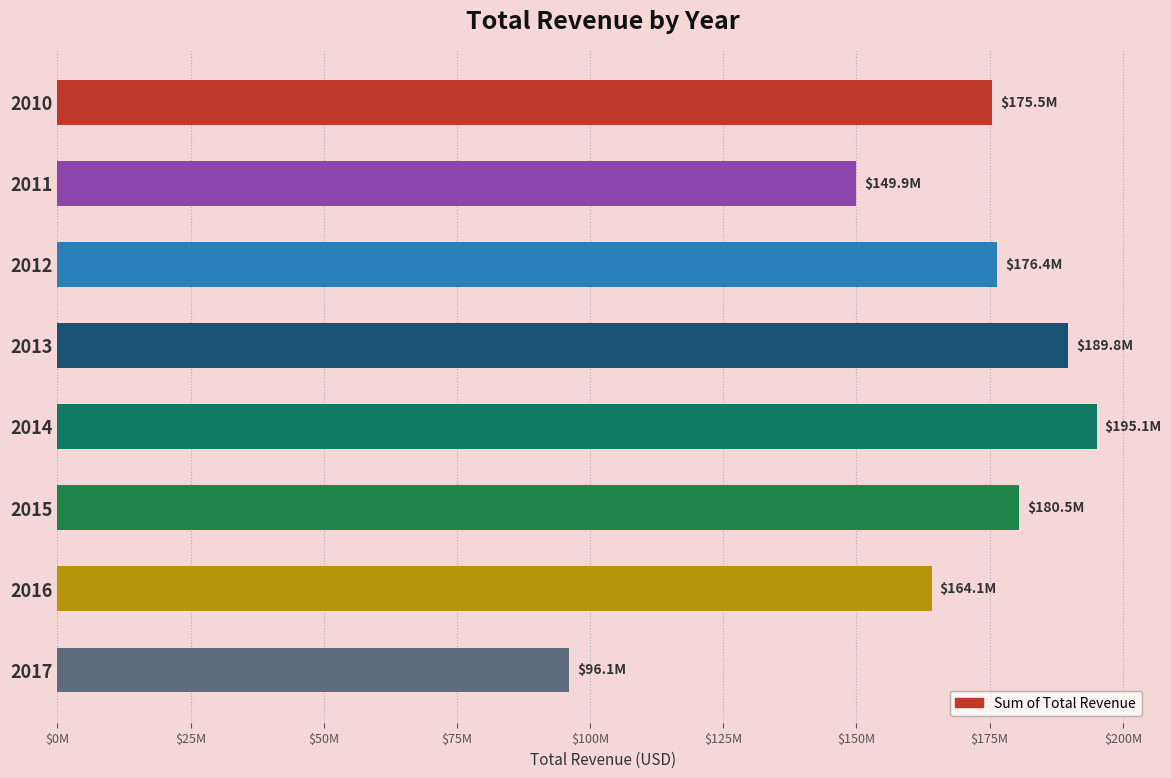

Does the chart contain stacked bars?

No